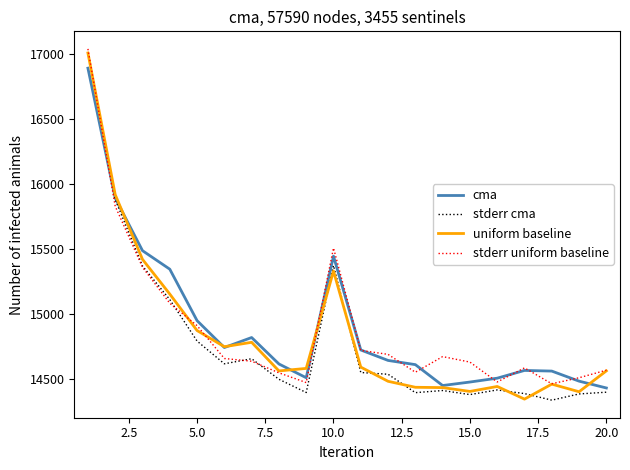

What are all the series names shown in the legend?

cma, stderr cma, uniform baseline, stderr uniform baseline